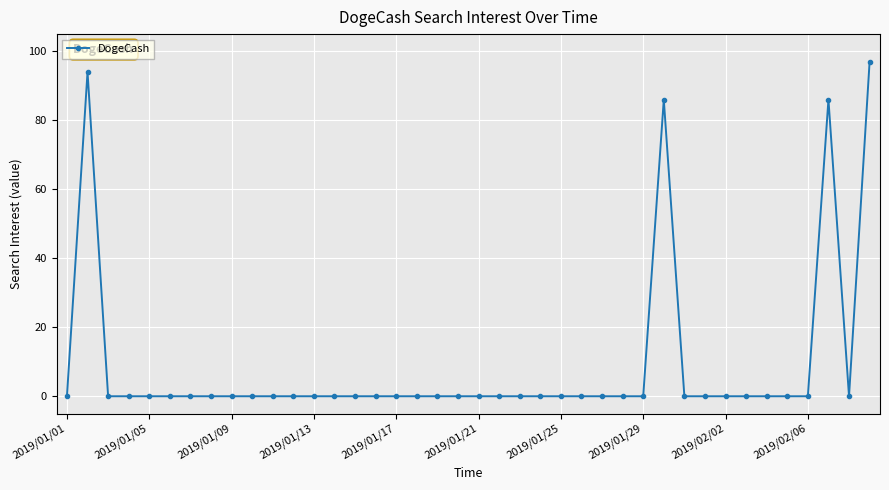

What is the difference between the maximum and minimum values?

97